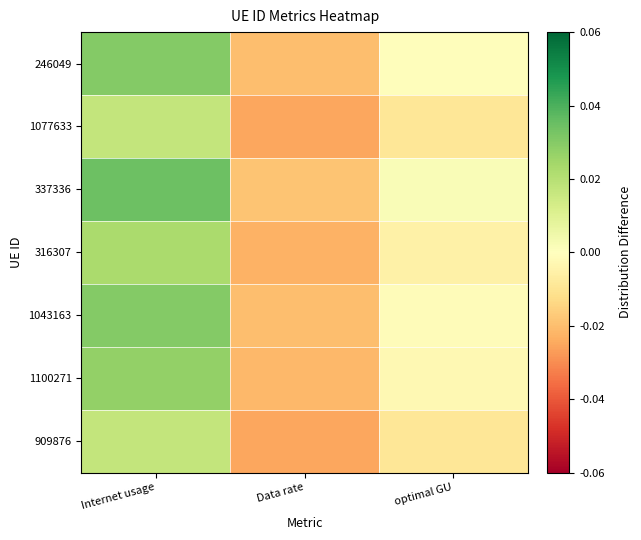

Which series has the largest range (max minus min)?

337336